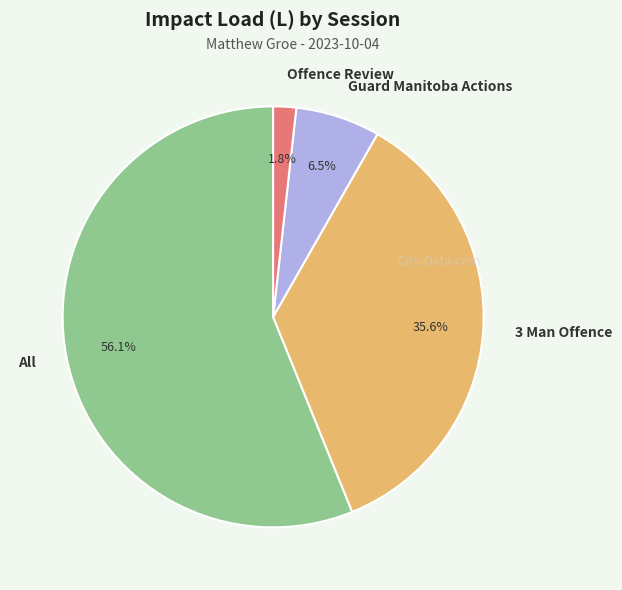

What is the total percentage of All and 3 Man Offence?

91.7%